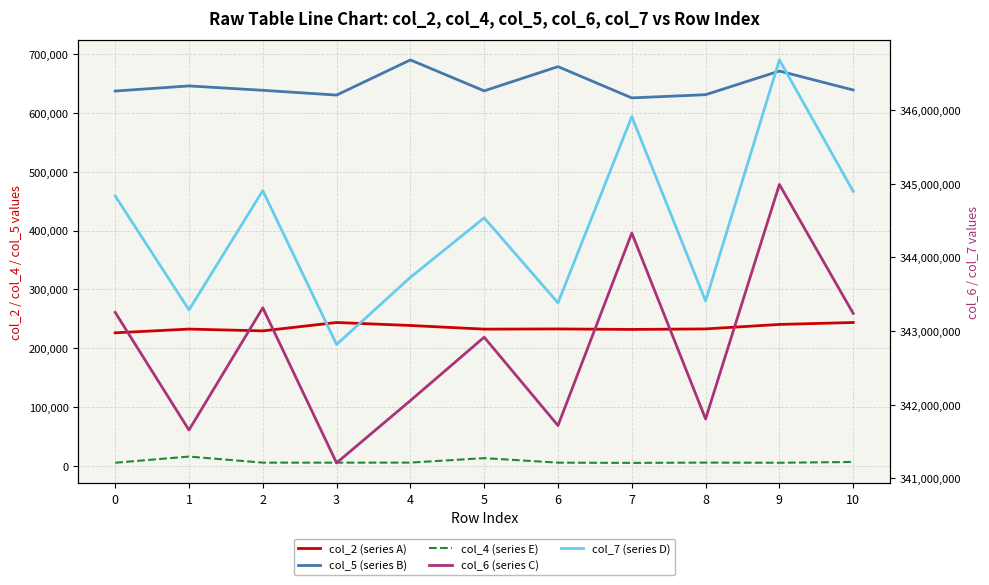

Is it true that col_4 (series E) equals 3346 at 6?

False